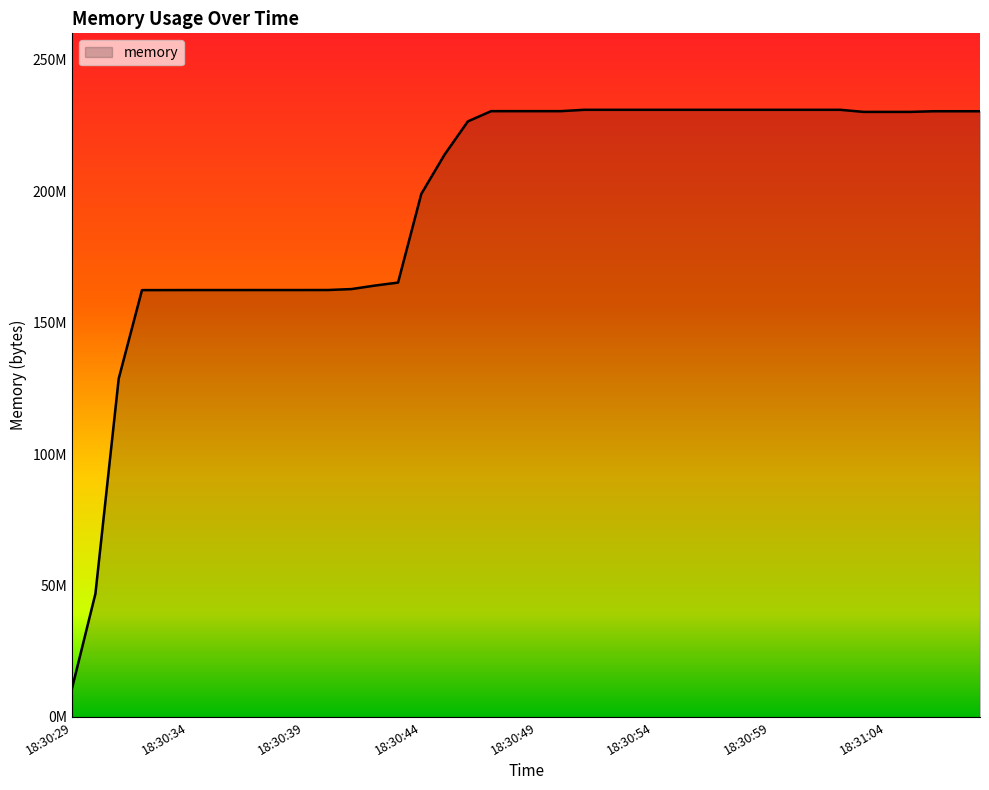

What is the difference between the maximum and minimum values?

219844608